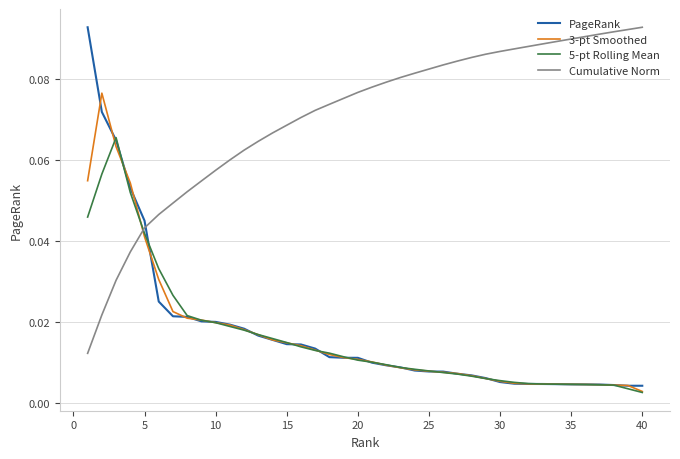

What is the sum of all Cumulative Norm values?

2.8